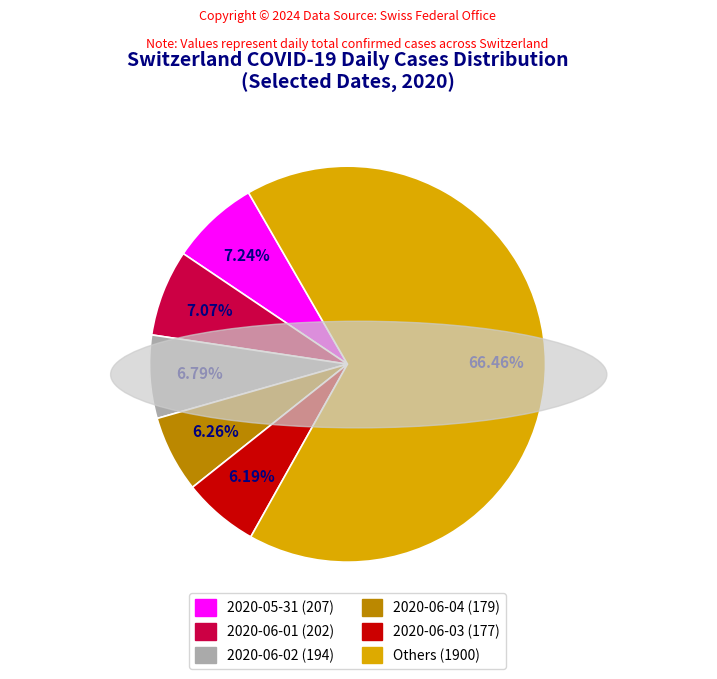

Is there a majority slice in this chart?

Yes